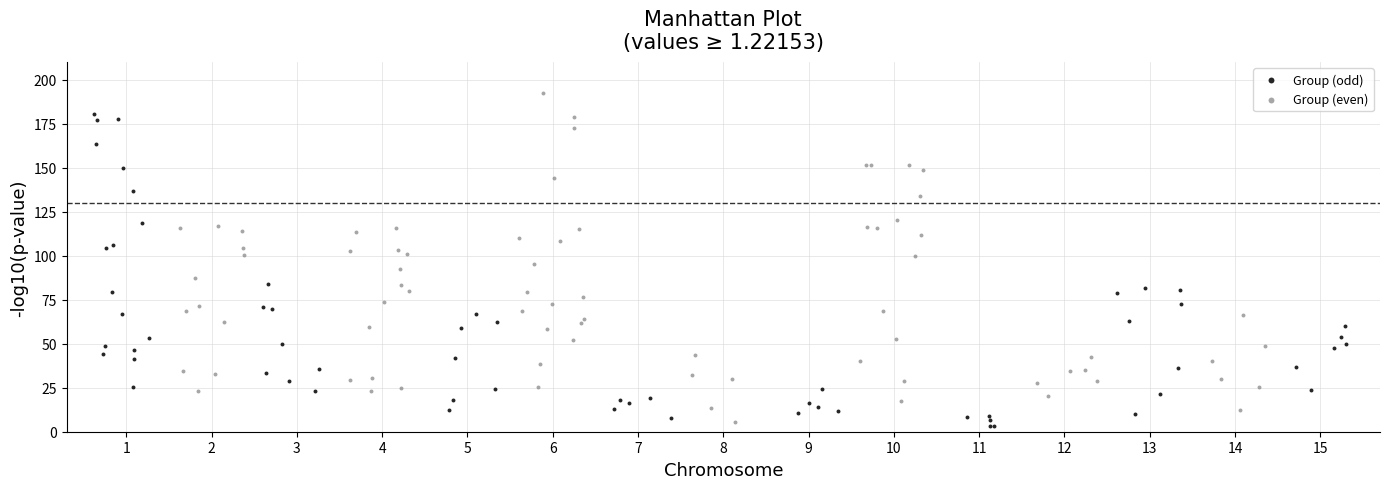

Which series contains the highest Y value?

Group (even)